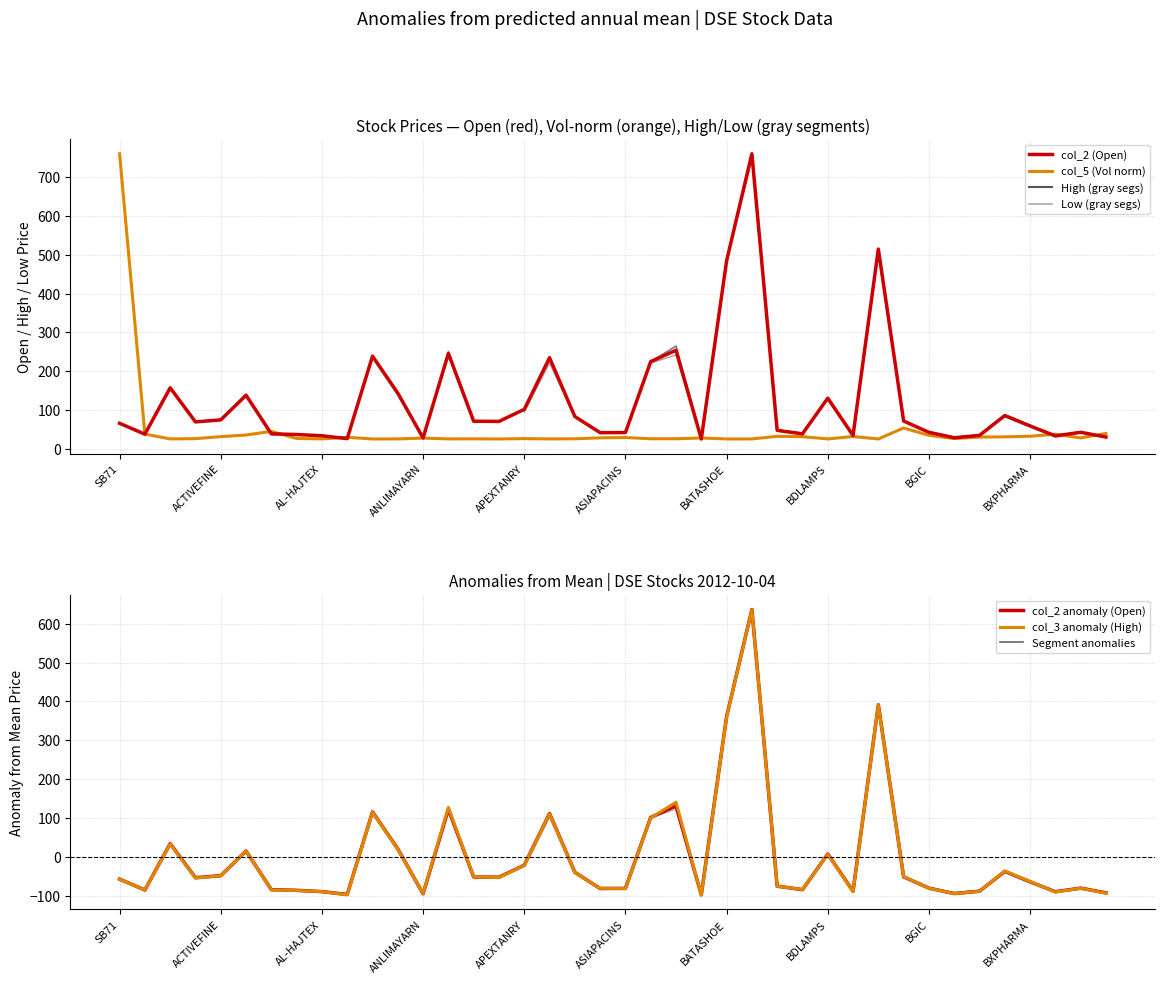

Reading left to right, transcribe all the data shown in this chart.

col_2: 66.1	38.1	157.5	69.8	75.0	138.5	39.0	37.3	34.0	26.7	239.0	143.8	28.4	246.0	71.5	71.0	102.0	235.0	83.6	42.0	42.3	225.0	254.1	25.8	484.2	760.0	48.0	39.0	130.8	34.9	514.6	72.0	42.9	29.0	35.0	86.0	59.2	33.7	43.0	30.8
col_3: -57.3	-85.5	33.1	-54.5	-48.6	15.6	-85.0	-86.4	-89.4	-97.6	114.6	19.4	-94.4	127.1	-51.6	-53.3	-22.0	110.6	-40.4	-80.9	-81.6	100.6	140.5	-98.6	359.8	635.6	-75.5	-84.0	6.6	-89.5	390.3	-50.9	-80.7	-94.6	-88.5	-36.4	-63.4	-90.5	-80.7	-93.4
col_4: -57.2	-85.3	34.1	-53.6	-48.4	15.1	-84.4	-86.1	-89.4	-96.7	115.6	20.4	-95.0	122.6	-51.9	-52.4	-21.4	111.6	-39.8	-81.4	-81.1	101.6	130.7	-97.6	360.8	636.6	-75.4	-84.4	7.4	-88.5	391.2	-51.4	-80.5	-94.4	-88.4	-37.4	-64.2	-89.7	-80.4	-92.6
col_5: 760.0	38.4	26.0	26.6	31.8	36.0	45.3	27.1	26.0	30.1	25.8	26.0	28.0	26.0	26.1	25.8	26.7	26.0	26.2	28.7	29.6	26.4	26.3	28.4	25.8	25.9	32.6	31.7	25.9	32.2	25.8	54.1	35.1	26.8	30.7	31.2	32.8	38.0	28.5	40.0